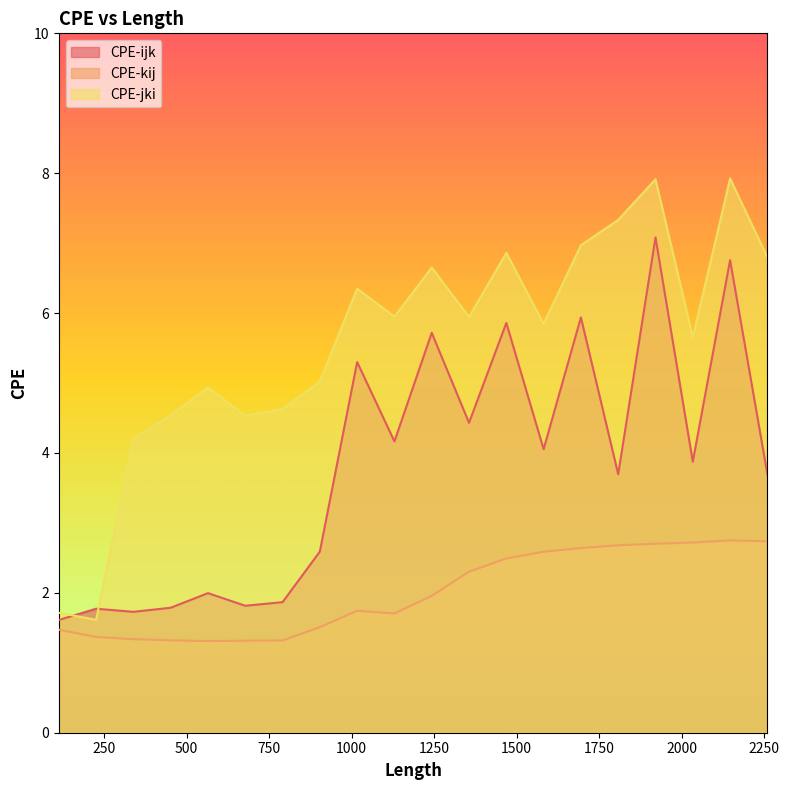

True or false: CPE-jki and CPE-kij cross at least once.

False